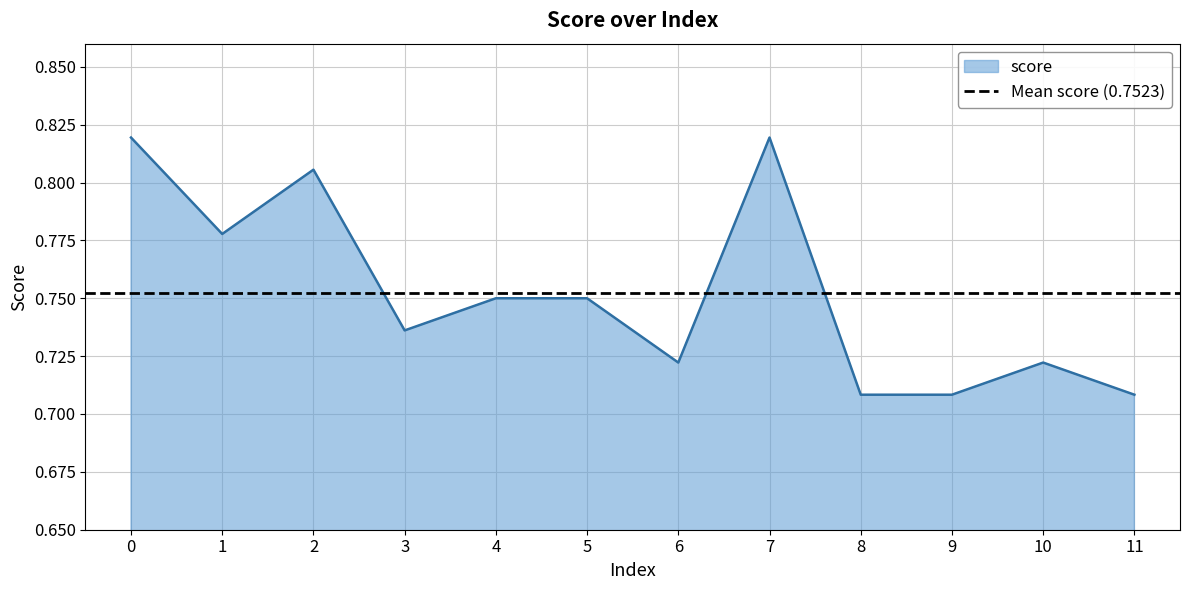

Reading right to left, list all the values displayed in this chart.

11=0.7	10=0.7	9=0.7	8=0.7	7=0.8	6=0.7	5=0.8	4=0.8	3=0.7	2=0.8	1=0.8	0=0.8